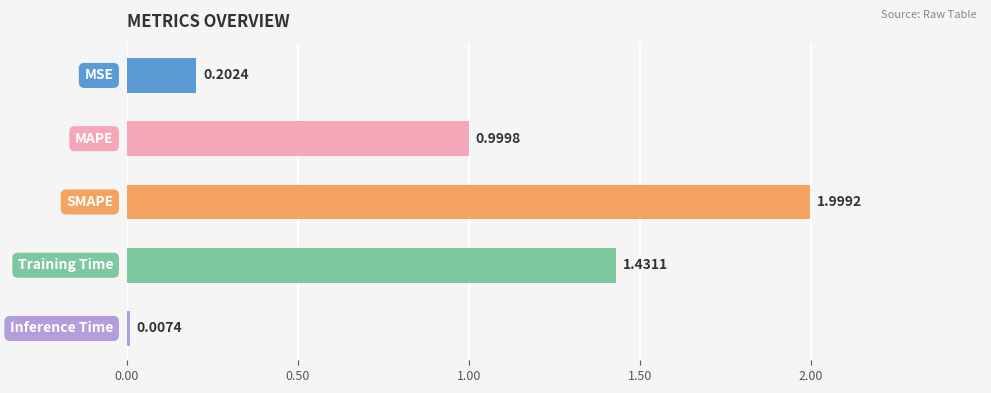

What is the sum of all values?

4.6